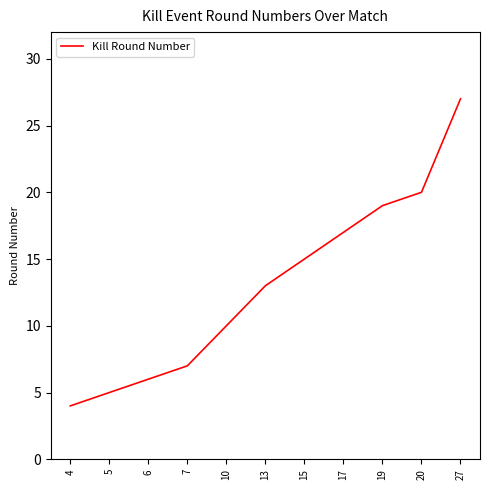

What is the smallest value displayed?

4